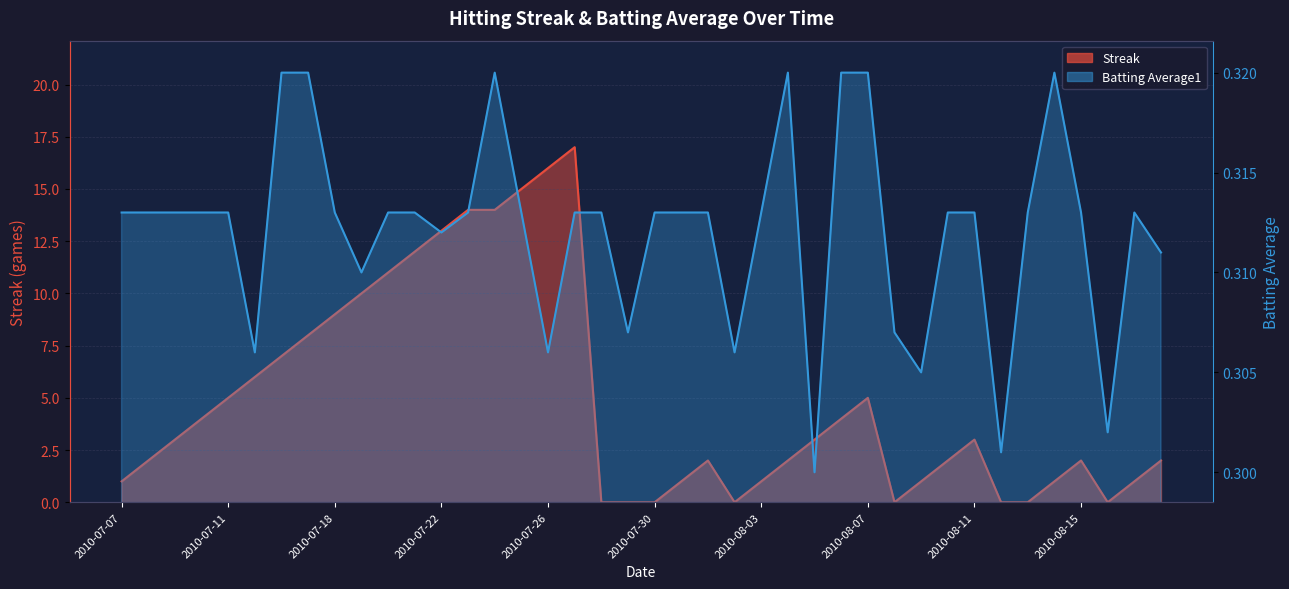

Which series changed the most between 2010-07-08 and 2010-07-09?

Streak